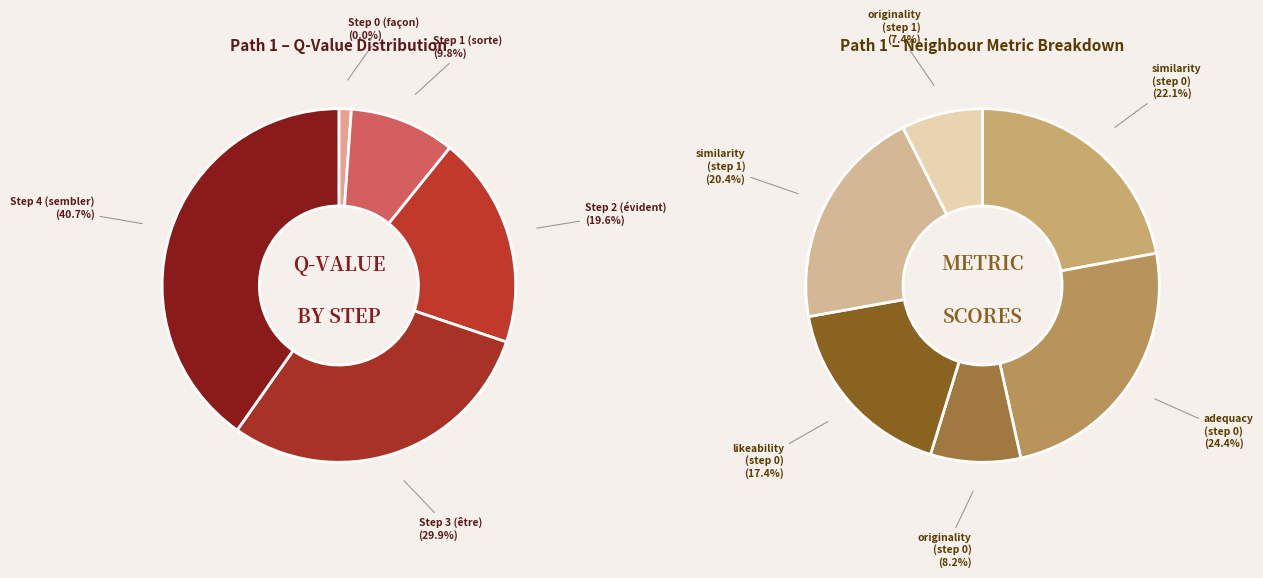

What is the largest slice in the pie chart?

Step 4 (sembler)